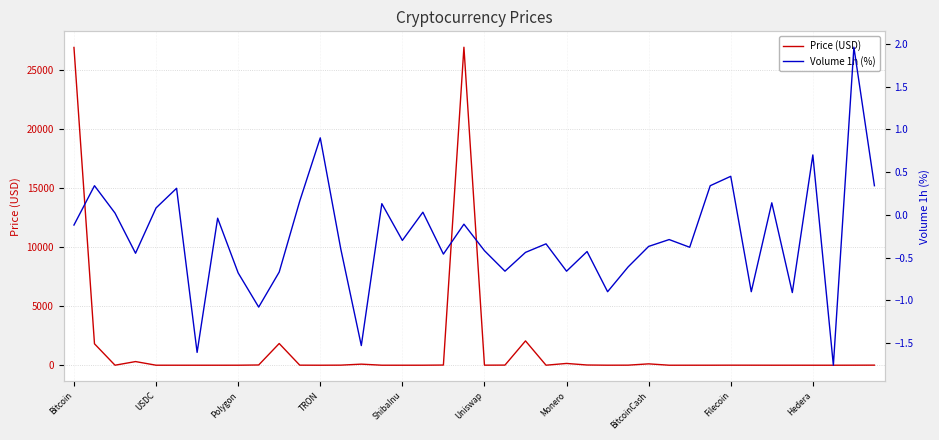

Reading left to right, what are all the values shown in this chart?

Price (USD): 26921.8	1815.0	1.0	309.2	1.0	0.5	0.4	0.1	0.9	20.2	1839.5	5.4	0.1	6.5	91.1	1.0	0.0	1.0	14.6	26940.2	5.3	10.6	2059.8	1.9	150.7	18.3	2.1	5.2	115.5	0.1	0.8	1.2	4.5	2.9	1.0	1.1	0.1	0.0	3.0	7.2
Volume 1h (%): -0.1	0.3	0.0	-0.5	0.1	0.3	-1.6	-0.0	-0.7	-1.1	-0.7	0.2	0.9	-0.4	-1.5	0.1	-0.3	0.0	-0.5	-0.1	-0.4	-0.7	-0.4	-0.3	-0.7	-0.4	-0.9	-0.6	-0.4	-0.3	-0.4	0.3	0.5	-0.9	0.1	-0.9	0.7	-1.8	2.0	0.3